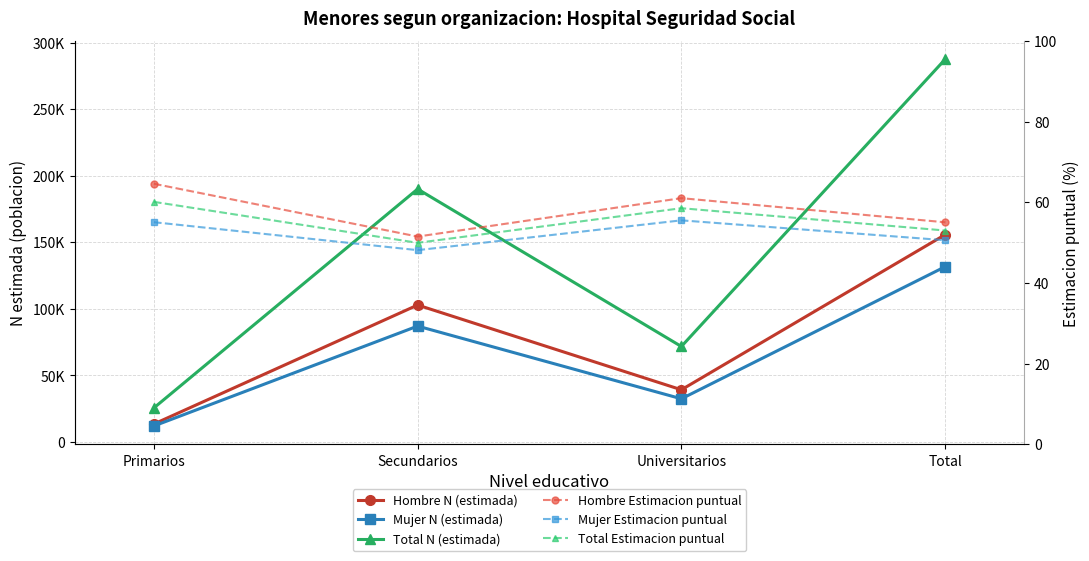

What is the highest value of the Total Estimacion puntual series?

60.1